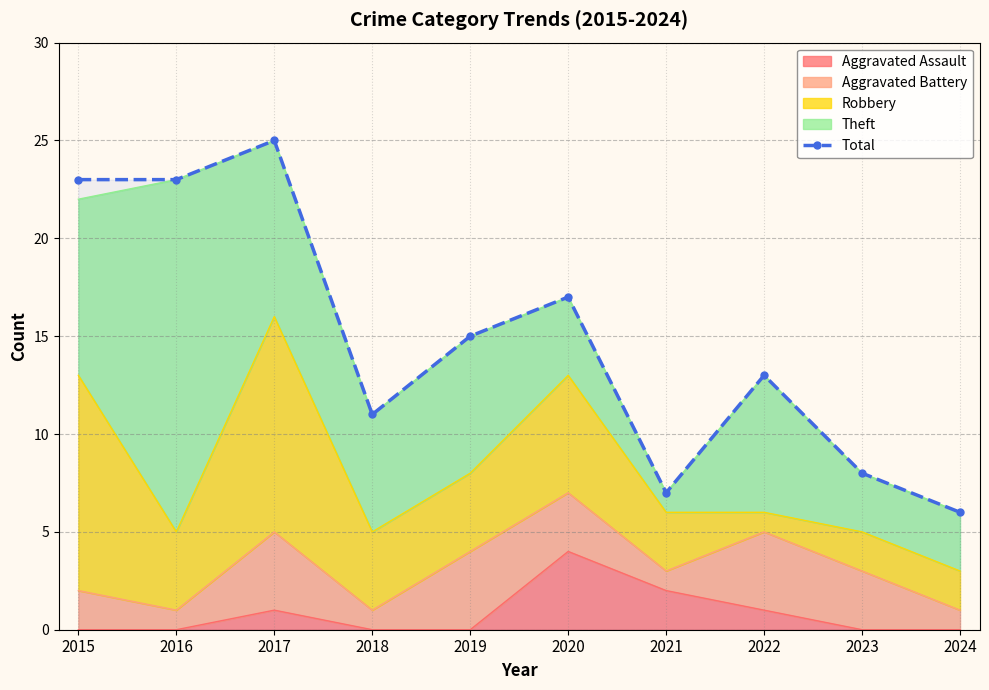

True or false: the data shows 23 at 2015.

True